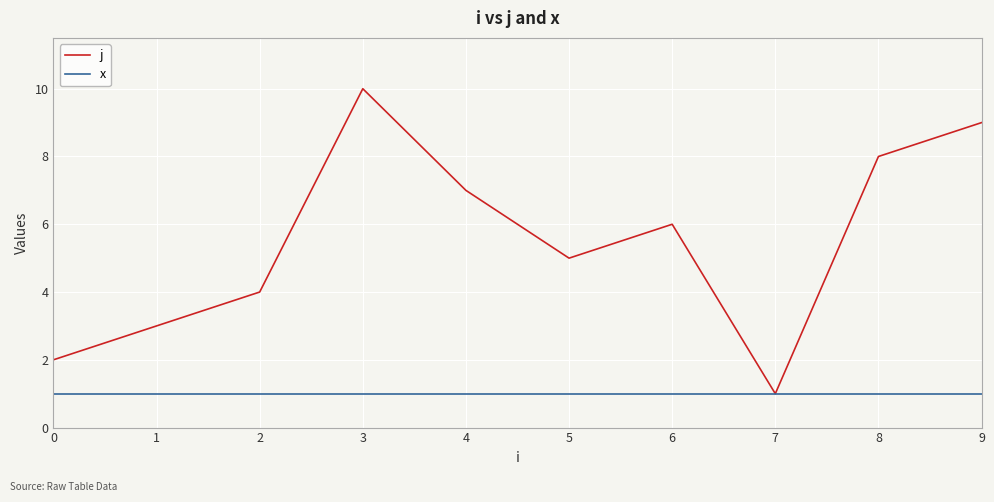

Reading left to right, list all the values displayed in this chart.

j: 0=2	1=3	2=4	3=10	4=7	5=5	6=6	7=1	8=8	9=9
x: 0=1	1=1	2=1	3=1	4=1	5=1	6=1	7=1	8=1	9=1